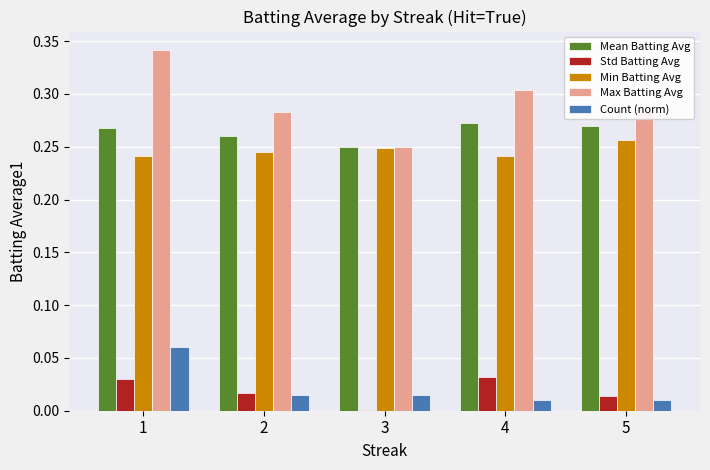

What is the total value across all series at 4?

0.9